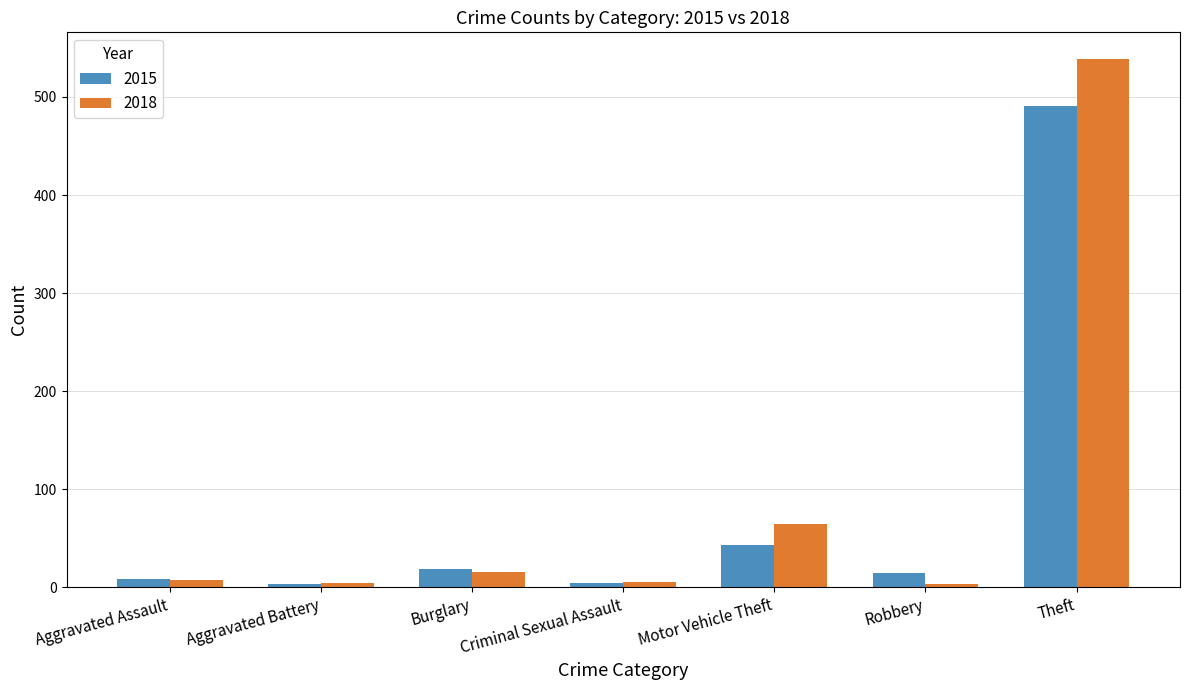

Between Motor Vehicle Theft and Theft, which series saw the biggest shift?

2018